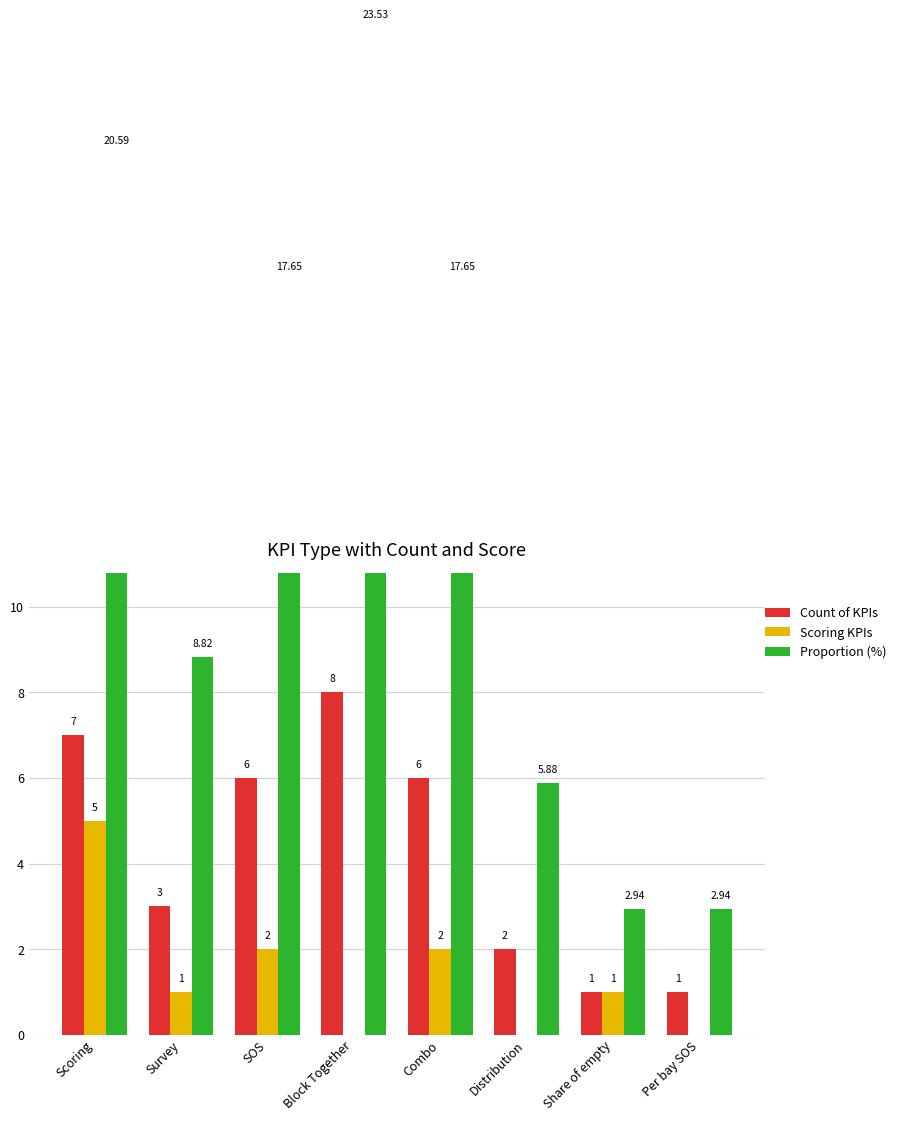

Reading right to left, extract all data points from this chart.

Count of KPIs: Per bay SOS=1.0	Share of empty=1.0	Distribution=2.0	Combo=6.0	Block Together=8.0	SOS=6.0	Survey=3.0	Scoring=7.0
Scoring KPIs: Per bay SOS=0.0	Share of empty=1.0	Distribution=0.0	Combo=2.0	Block Together=0.0	SOS=2.0	Survey=1.0	Scoring=5.0
Proportion (%): Per bay SOS=2.9	Share of empty=2.9	Distribution=5.9	Combo=17.6	Block Together=23.5	SOS=17.6	Survey=8.8	Scoring=20.6